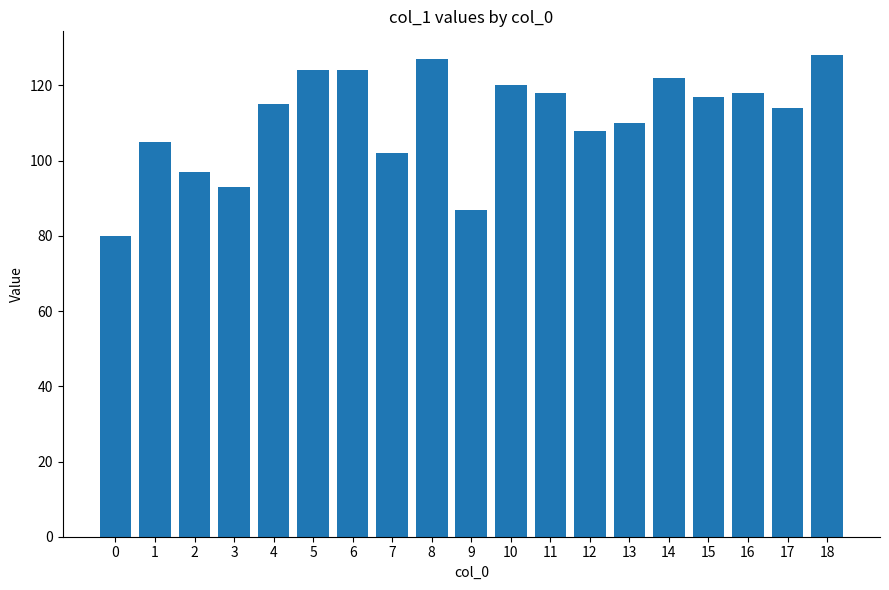

Reading left to right, what are all the values shown in this chart?

0=80	1=105	2=97	3=93	4=115	5=124	6=124	7=102	8=127	9=87	10=120	11=118	12=108	13=110	14=122	15=117	16=118	17=114	18=128